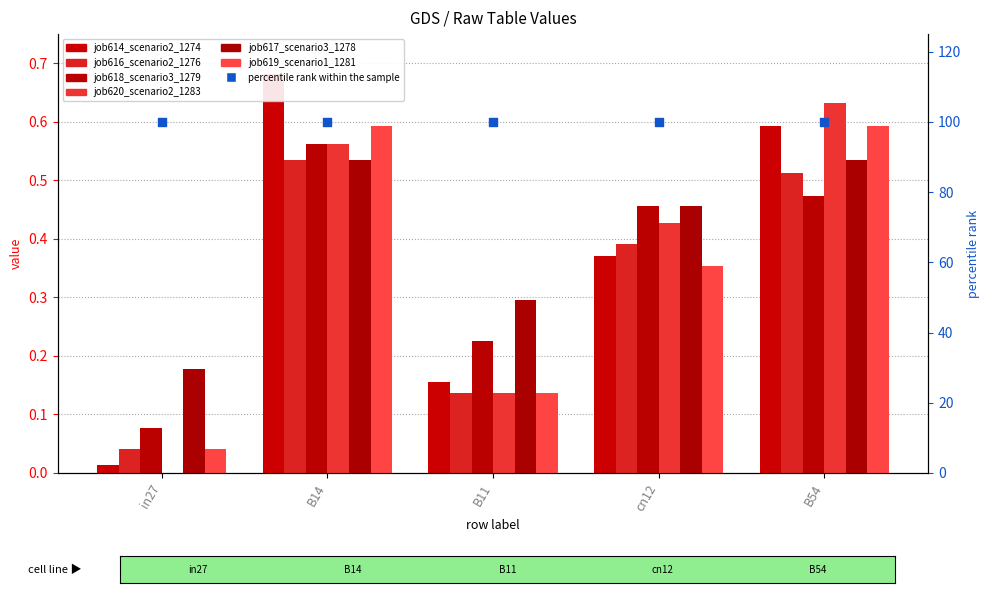

Which series contains the highest Y value?

job614_scenario2_1274